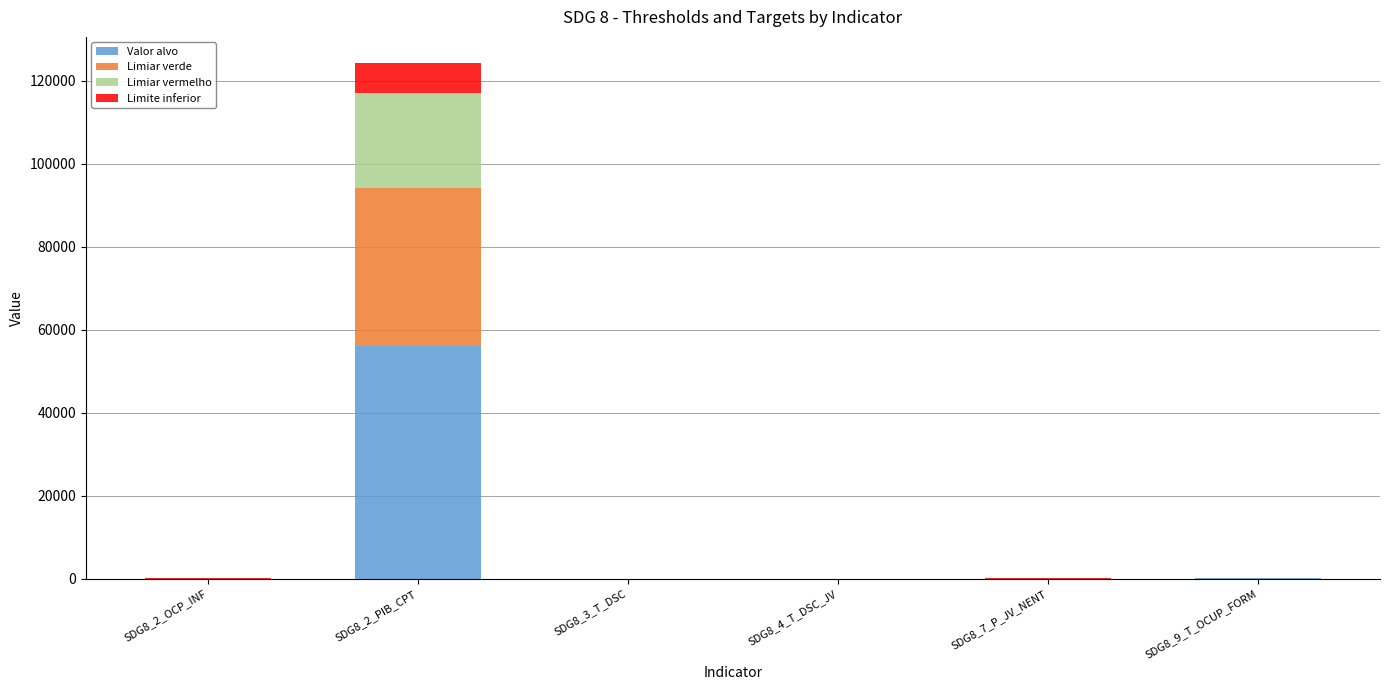

At which category is the sum across all series the highest?

SDG8_2_PIB_CPT